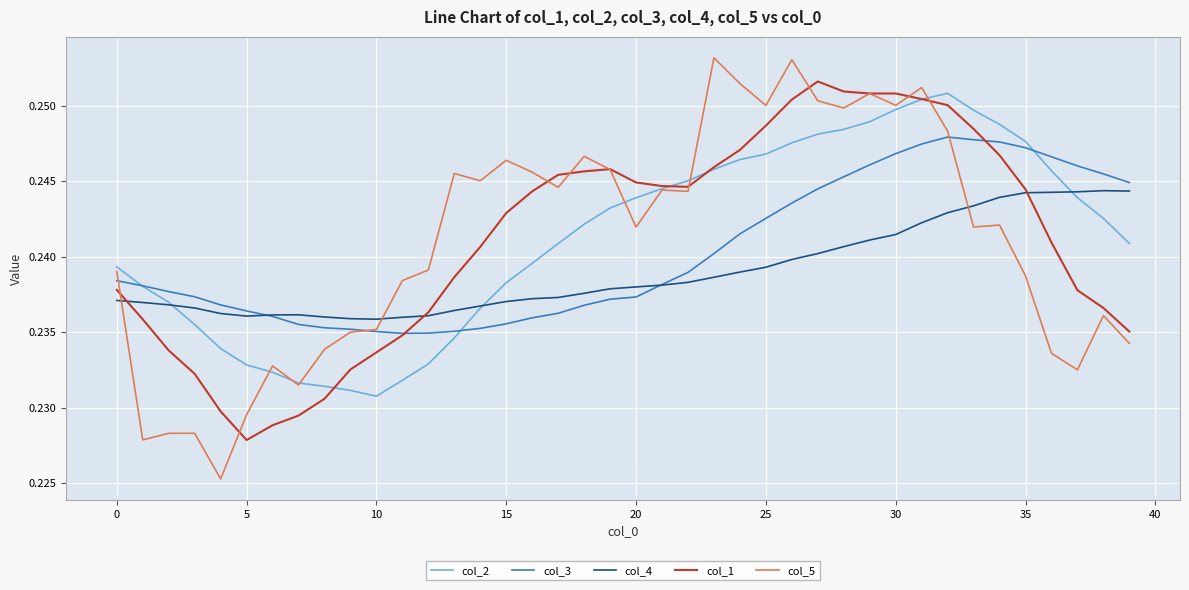

Does the chart have visible grid lines?

Yes